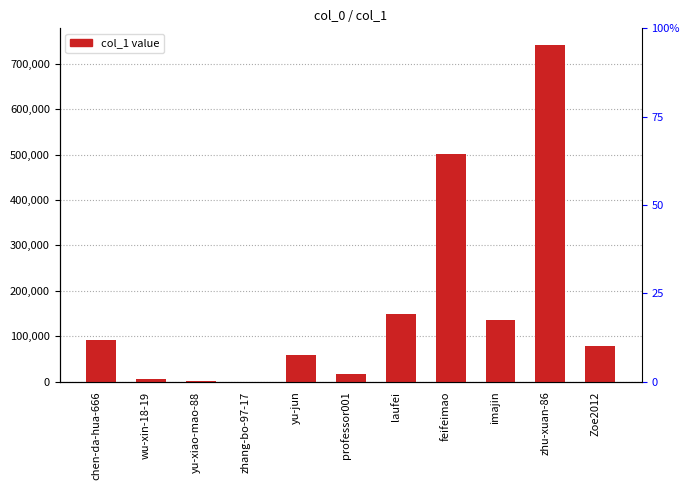

Reading left to right, list all the values displayed in this chart.

chen-da-hua-666=91585	wu-xin-18-19=4753	yu-xiao-mao-88=514	zhang-bo-97-17=5	yu-jun=59634	professor001=16102	laufei=149438	feifeimao=501266	imajin=134958	zhu-xuan-86=740853	Zoe2012=78238